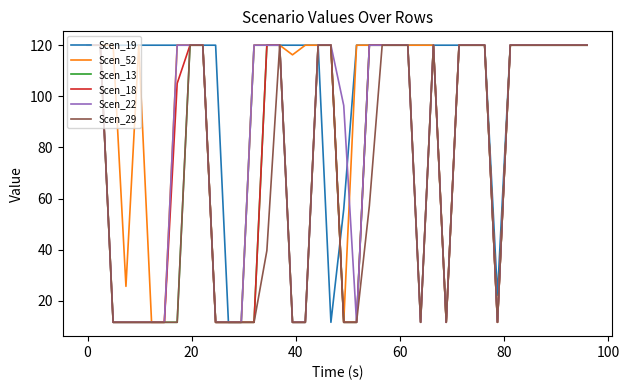

Which series has the largest total across all categories?

Scen_19